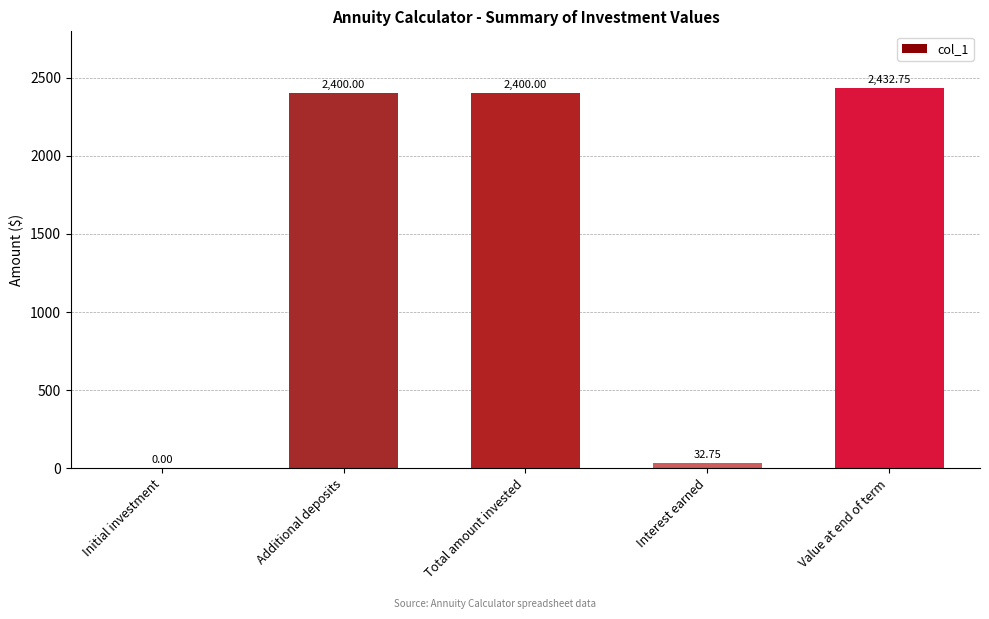

Where is the data nearest to the value 1216?

Interest earned